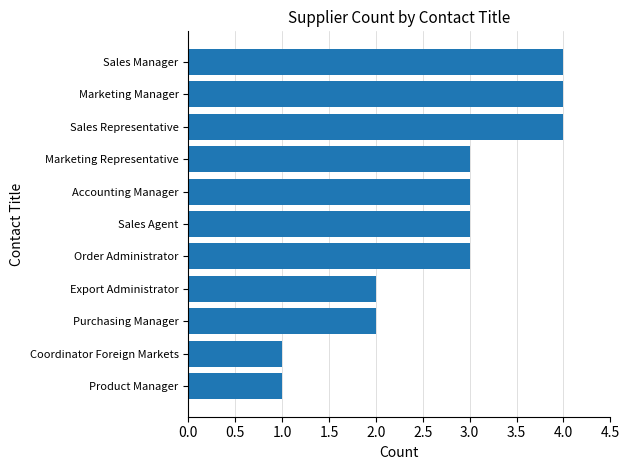

What is the difference between the maximum and second lowest values?

3